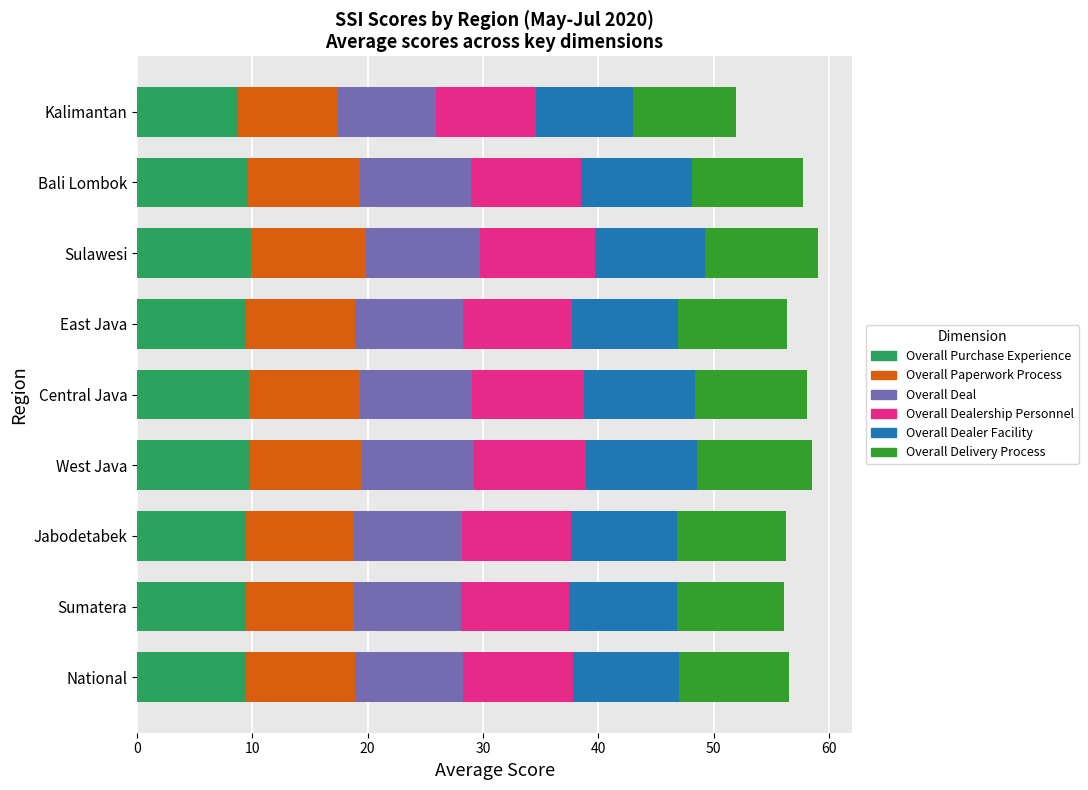

What is the maximum value for Overall Purchase Experience?

9.9